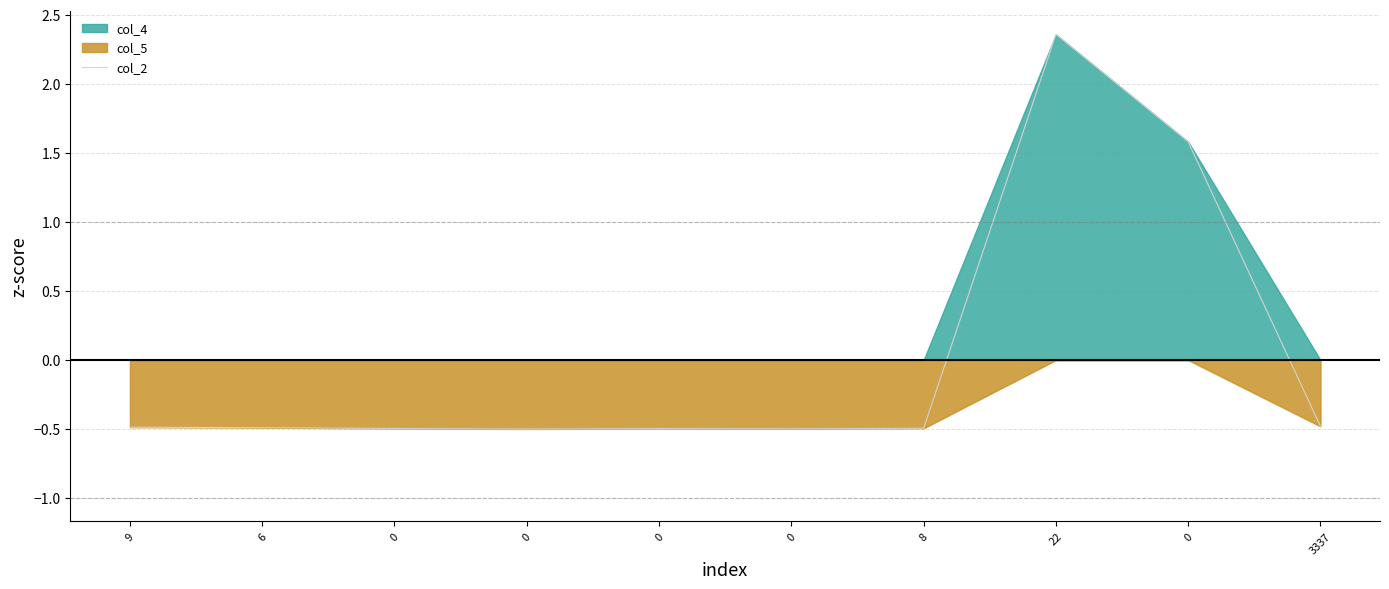

How many points are lower than both their immediate neighbors (excluding endpoints)?

2